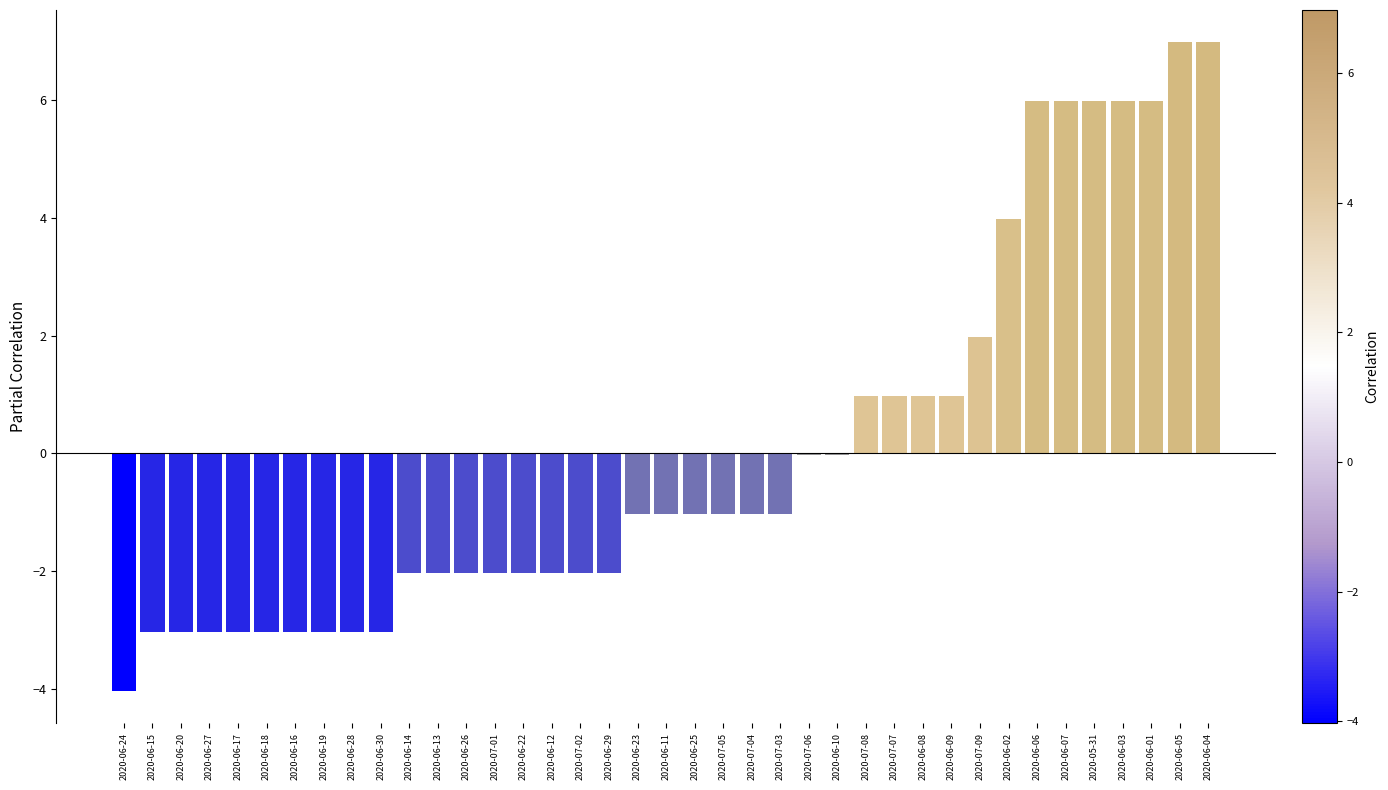

What is the maximum value shown in the chart?

7.0